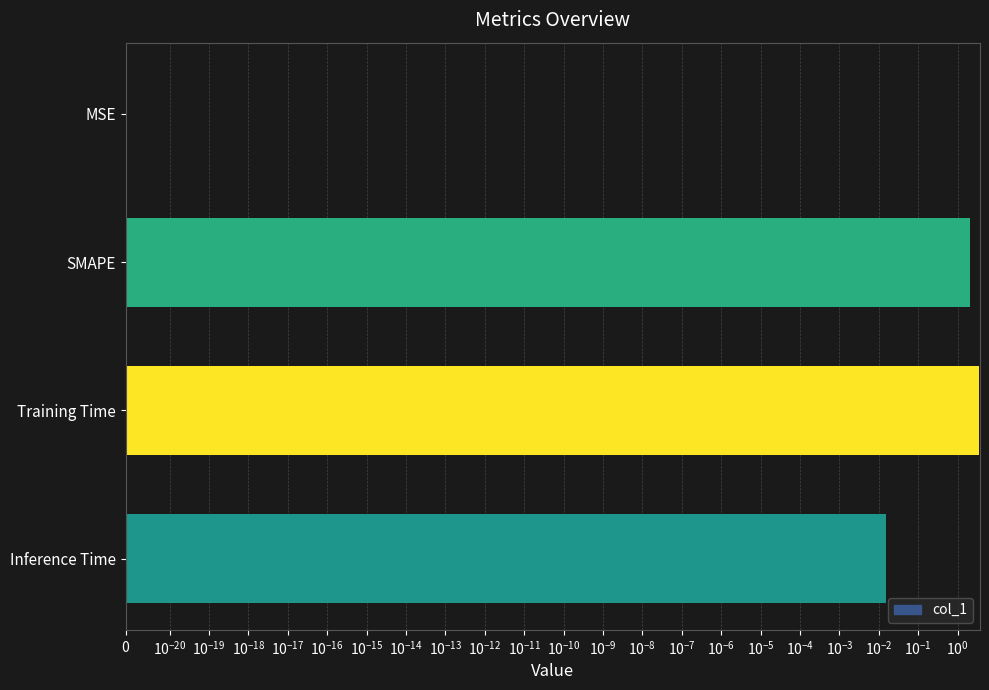

The chart shows a value of 0.0 at MSE. True or false?

True